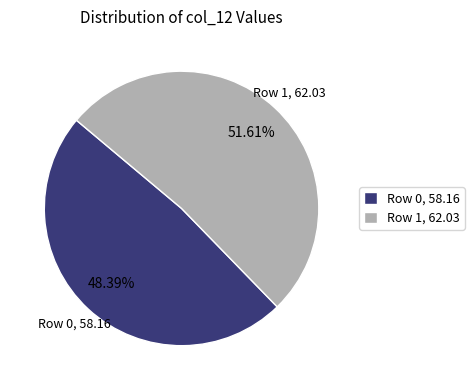

What is the smallest slice in the pie chart?

Row 0